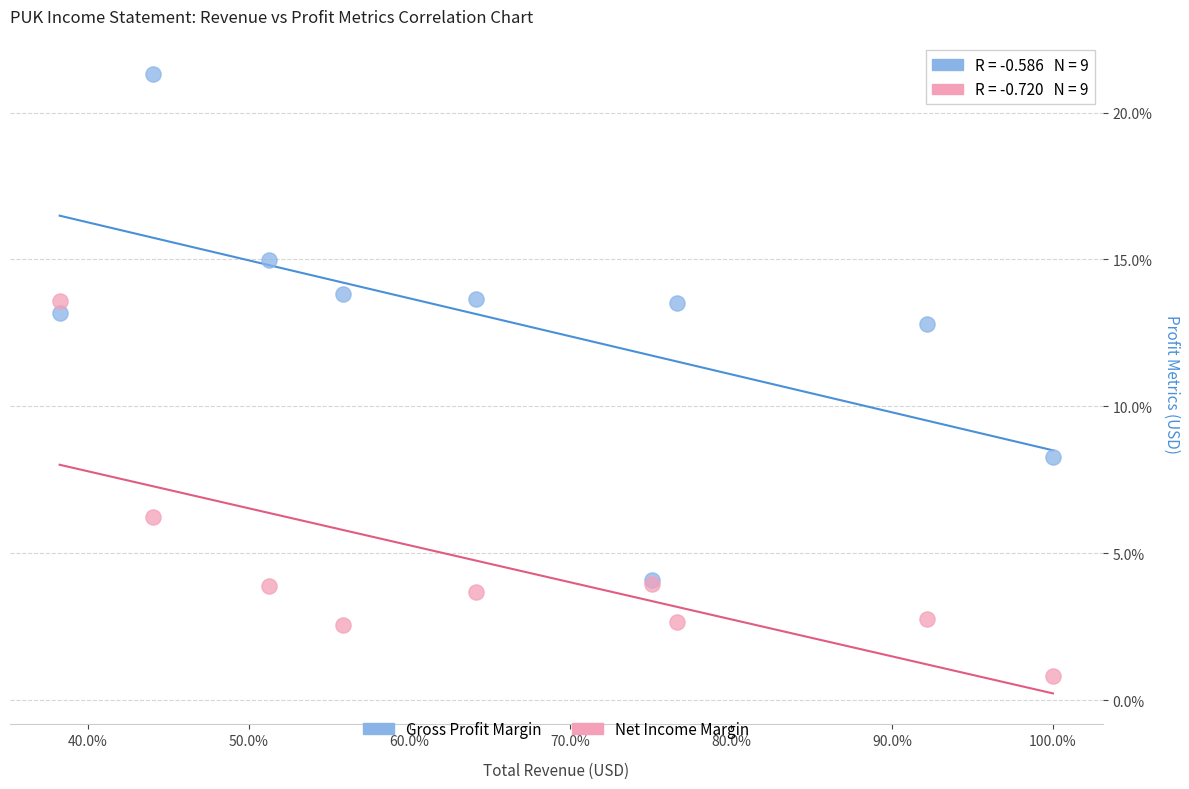

Which series has the largest Y range (max minus min)?

Gross Profit Margin